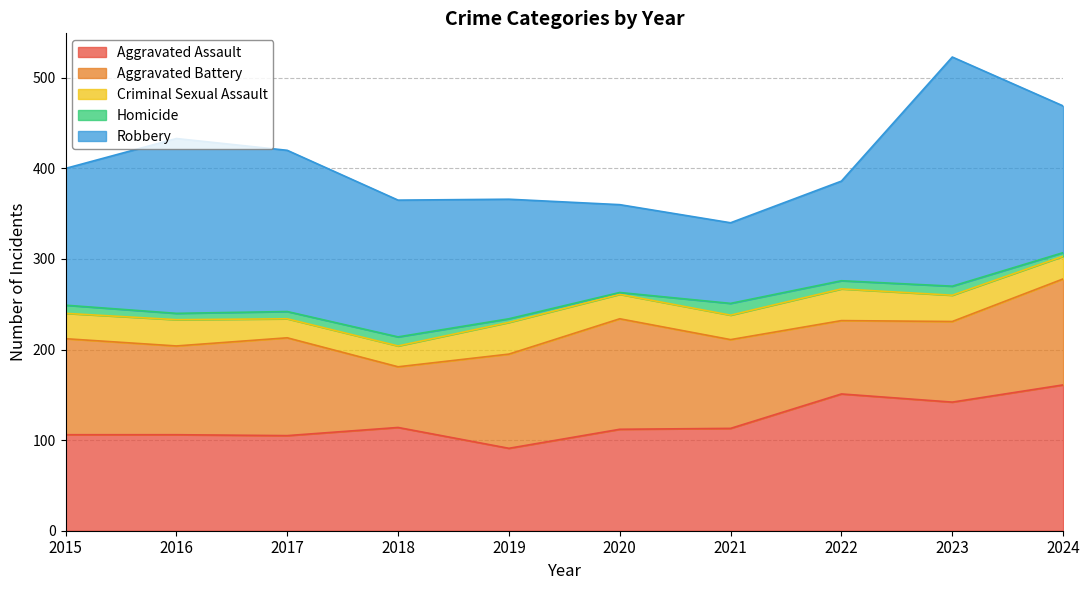

What is the value of the Robbery point at the 1st from the left?

151